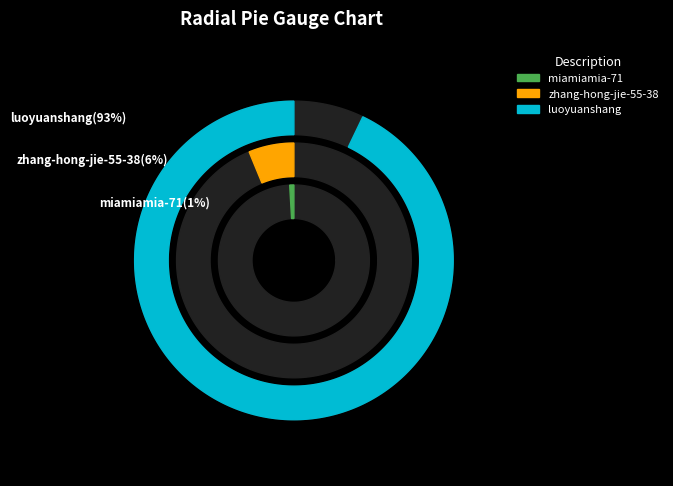

What percentage do zhang-hong-jie-55-38 and luoyuanshang together represent?

99.1%